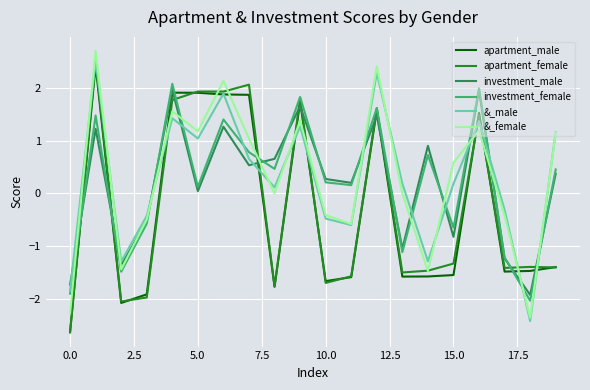

Which series has the widest spread of values?

apartment_female